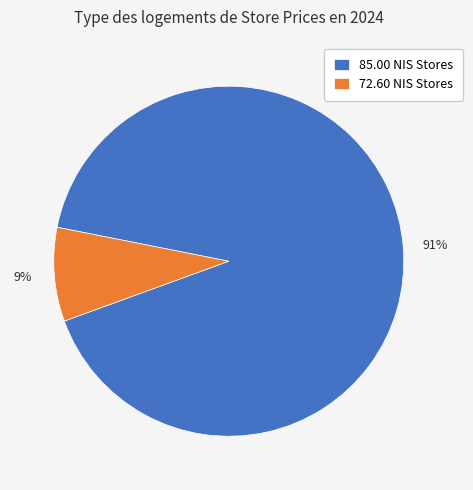

Count the number of slices in the pie.

2